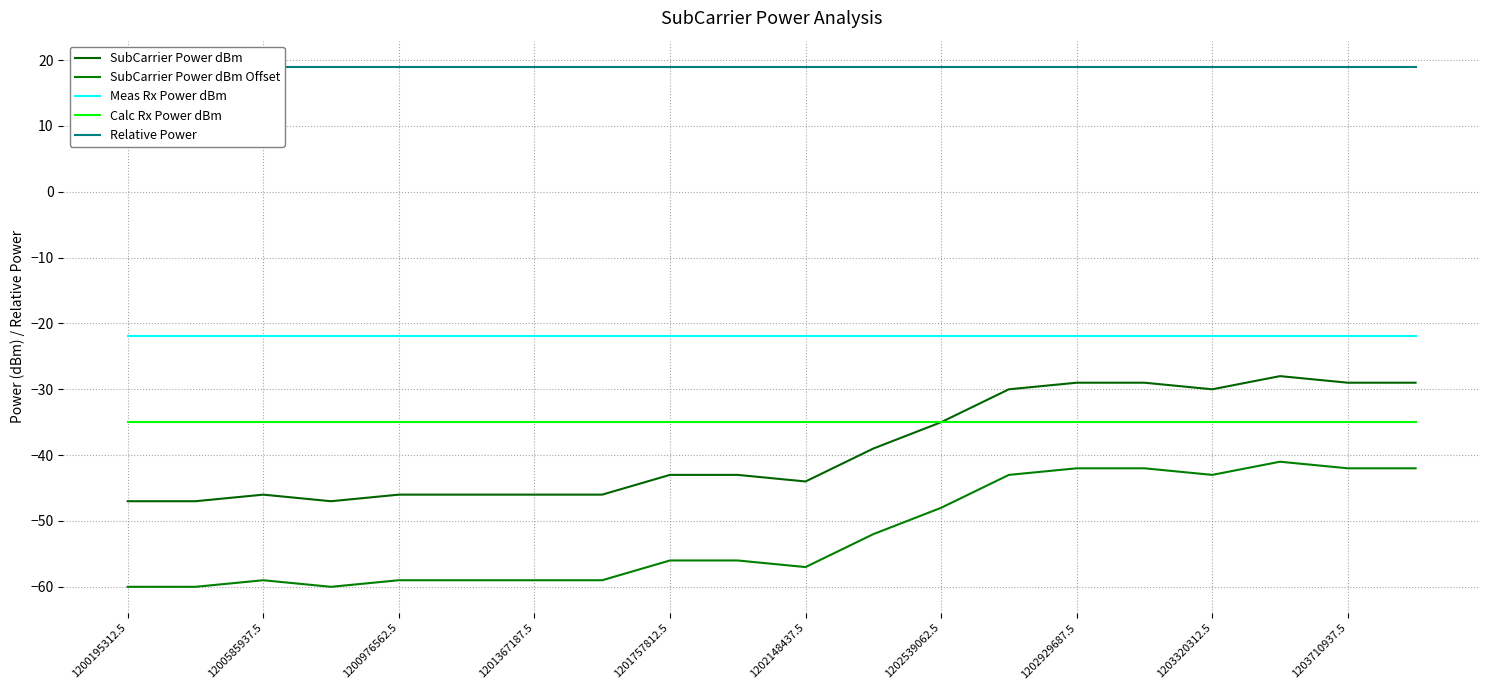

What is the sum of the Calc Rx Power dBm values at 11 and 19?

-70.0